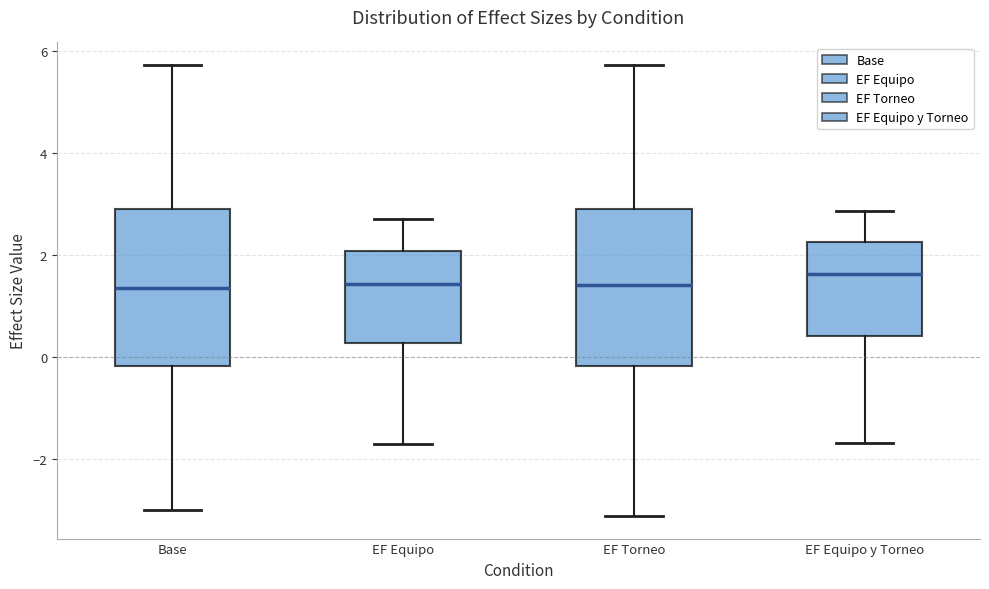

Reading left to right, transcribe this box plot: for each box, give where its median line is, the range the box spans, and where its two whiskers end, as read against the y-axis. The values are not printed on the chart, so give them approximately, as read against the axis.

Base: median 1.4, box -0.2 to 3.0, whiskers -3.0 to 5.8
EF Equipo: median 1.4, box 0.2 to 2.0, whiskers -1.8 to 2.8
EF Torneo: median 1.4, box -0.2 to 3.0, whiskers -3.2 to 5.8
EF Equipo y Torneo: median 1.6, box 0.4 to 2.2, whiskers -1.6 to 2.8